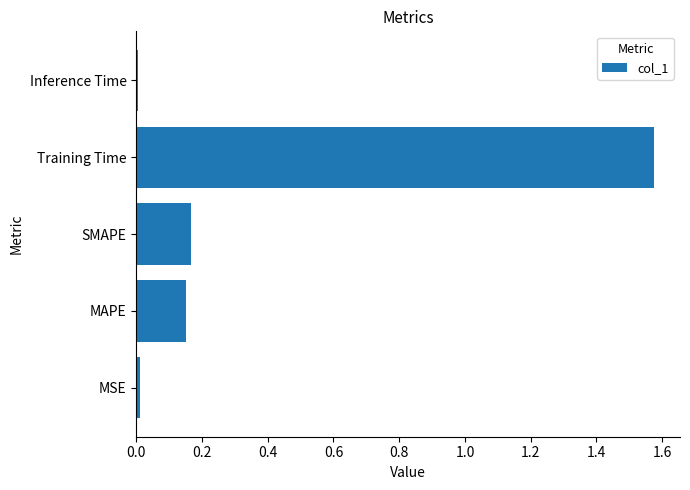

The value at SMAPE is 0.1. True or false?

False